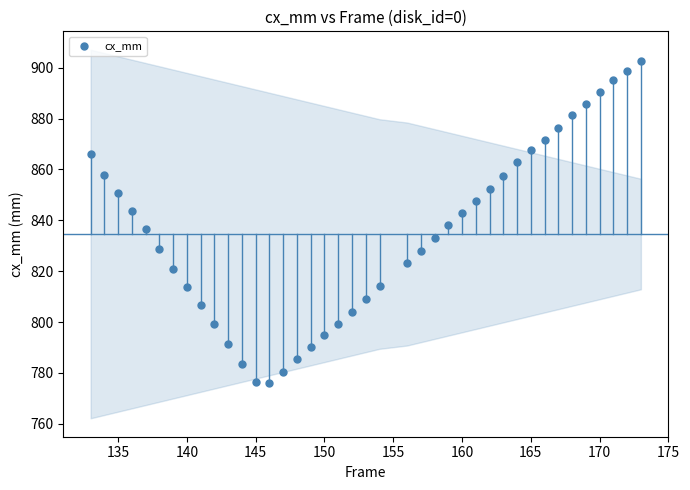

What is the range of X values (max minus min)?

40.0